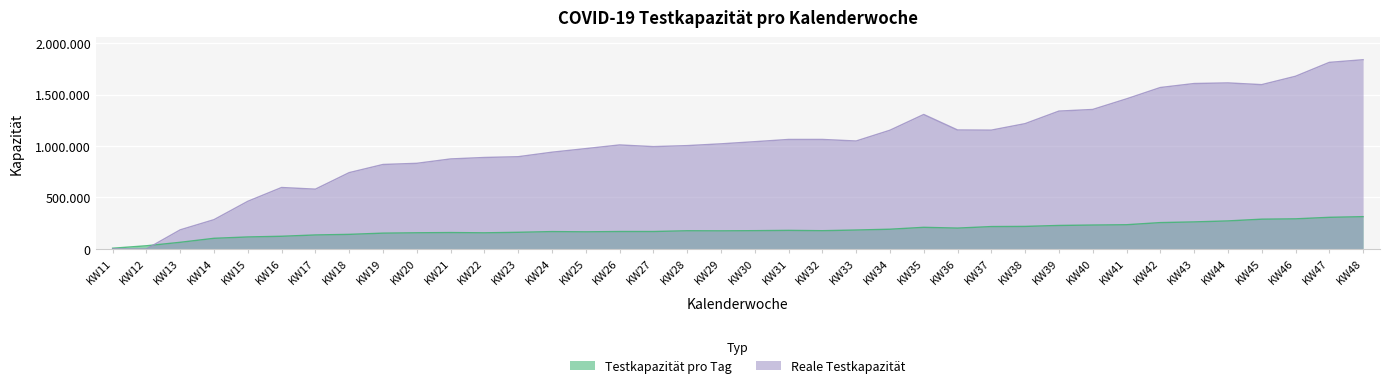

After their last crossing, which series has the higher values: Testkapazität pro Tag or Reale Testkapazität?

Reale Testkapazität